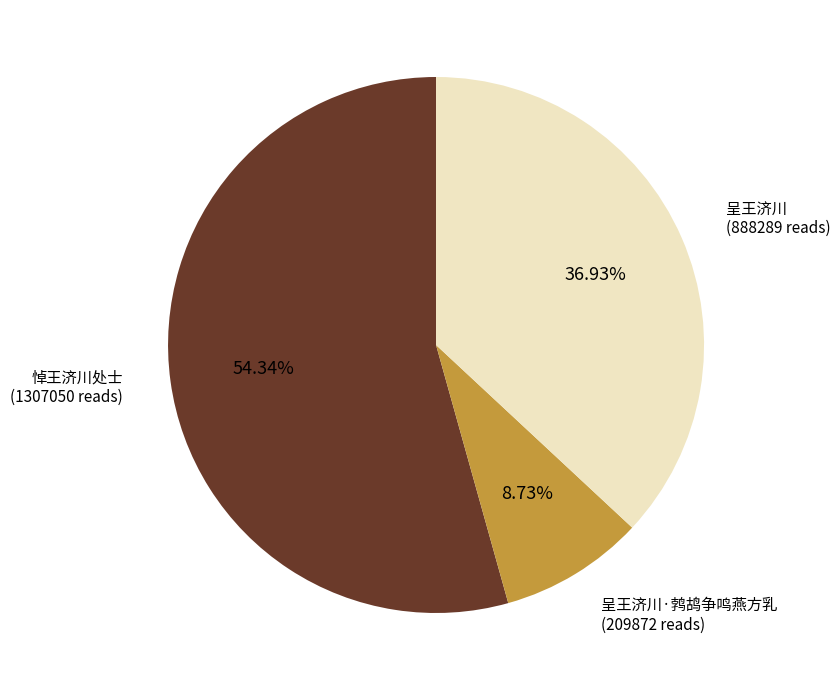

Is there a majority slice in this chart?

Yes